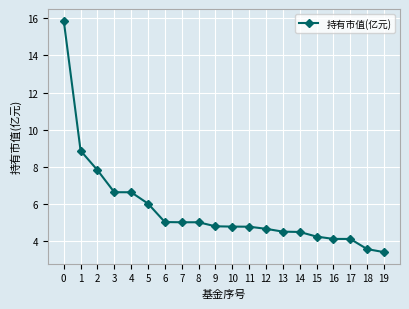

Reading right to left, extract all data points from this chart.

3.4	3.6	4.1	4.1	4.3	4.5	4.5	4.7	4.8	4.8	4.8	5.0	5.0	5.0	6.0	6.6	6.6	7.8	8.9	15.9